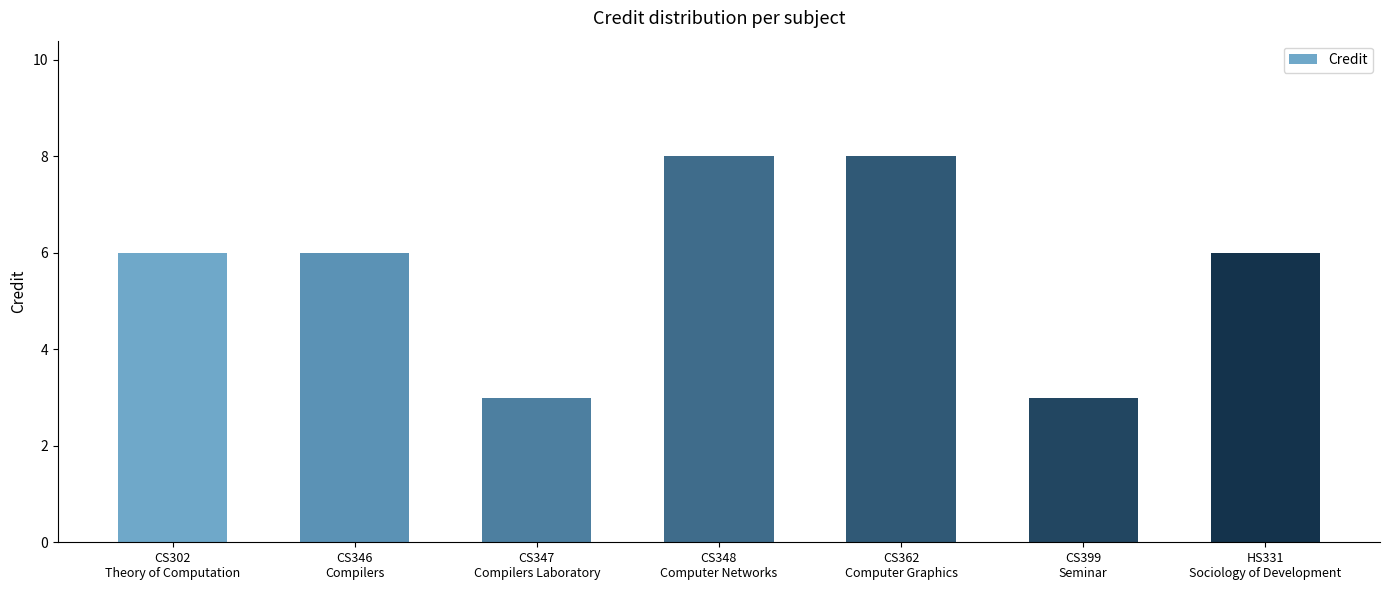

What is the sum of the values at HS331
Sociology of Development and CS346
Compilers?

12